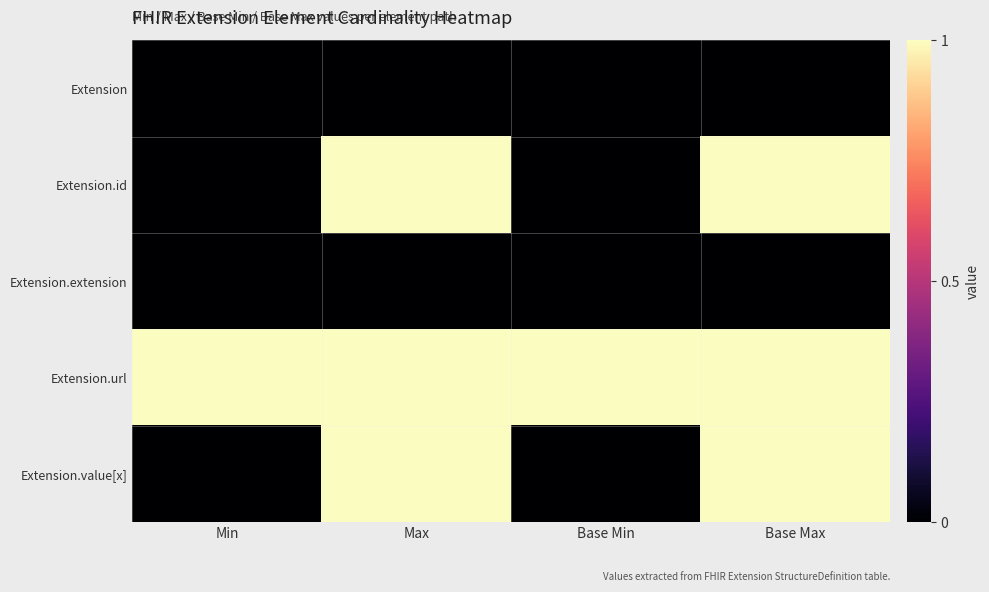

At which category is the sum across all series the highest?

Max